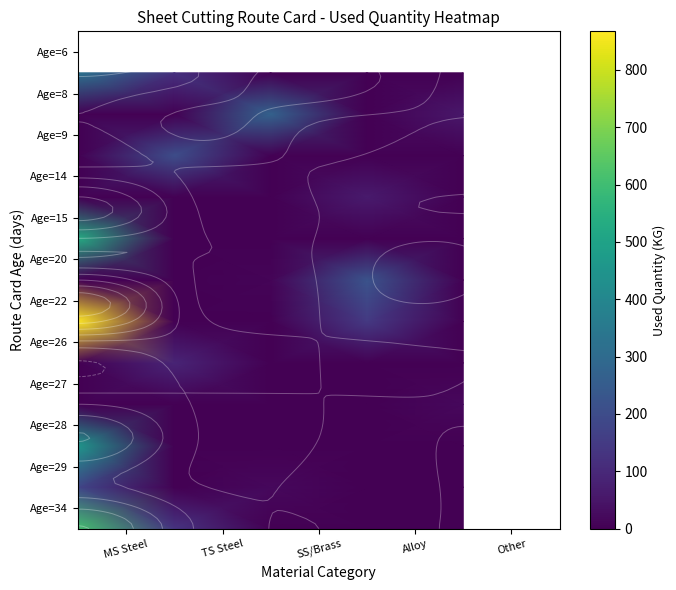

Count the number of categories in the chart.

5